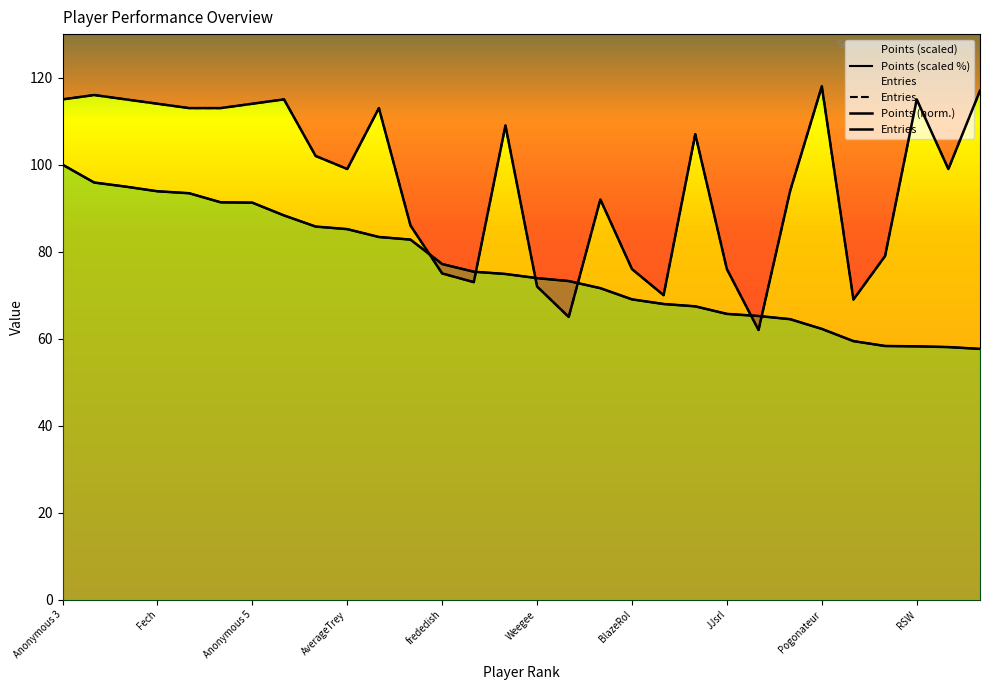

What is the sum of the Entries values at Jcool114 and Jer?

190.0